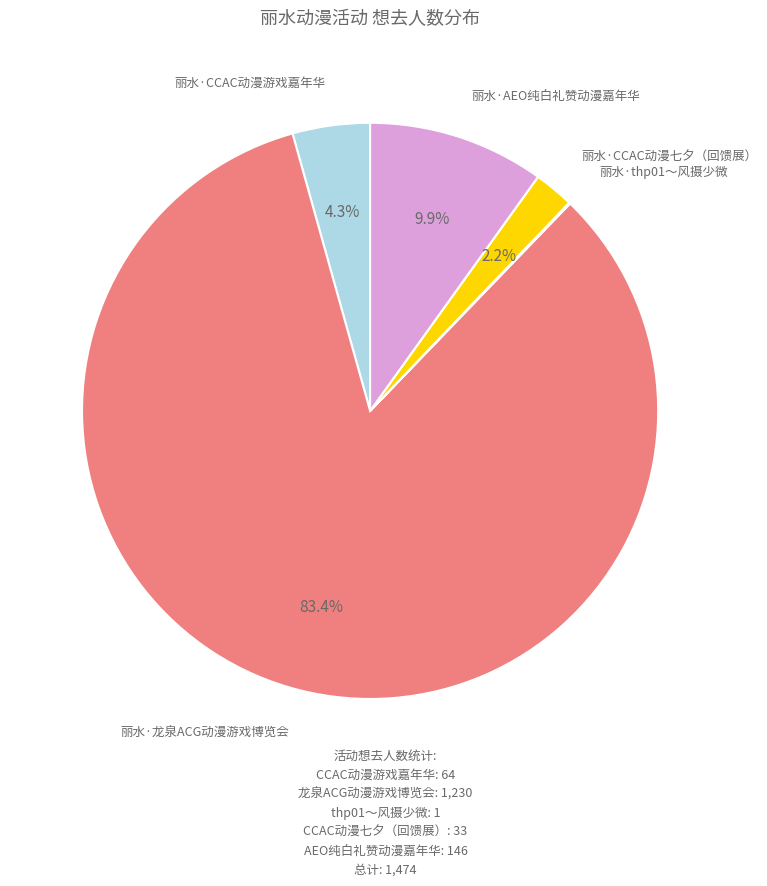

Does any single category account for the majority?

Yes